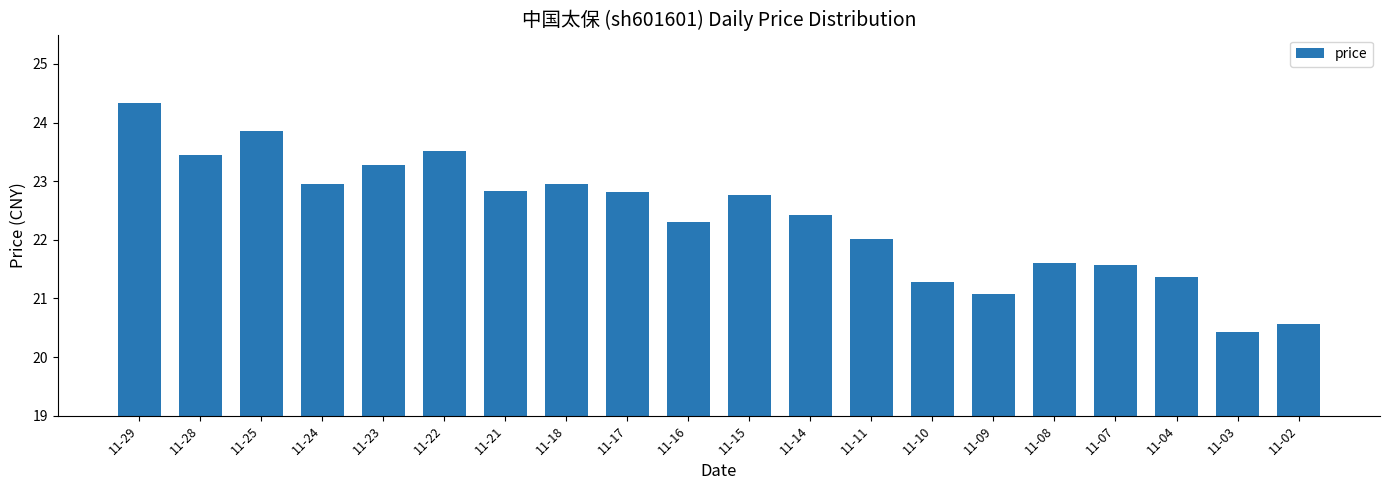

Are the bars horizontal?

No